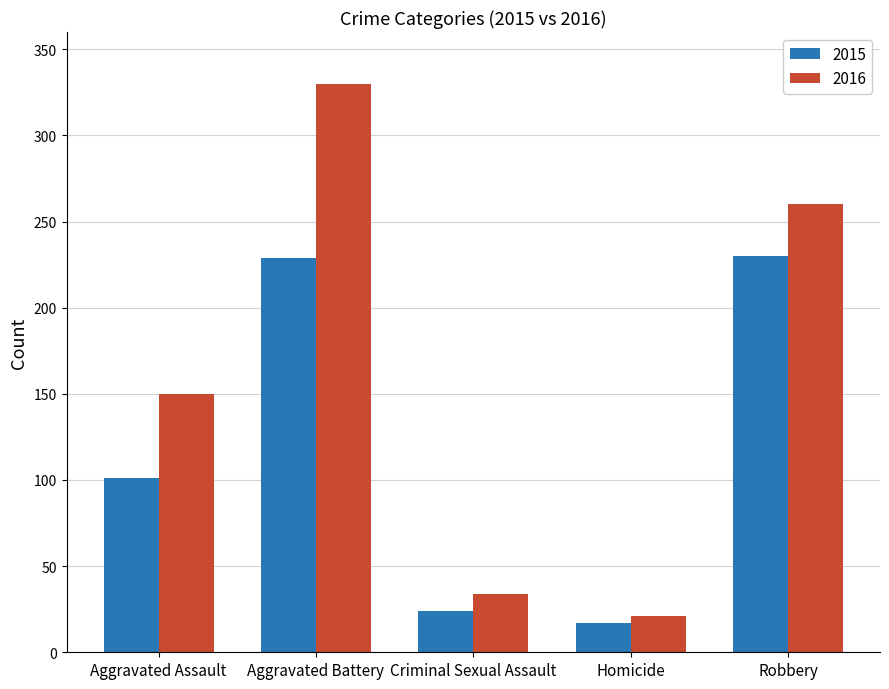

The 2016 series shows 260 at Robbery. True or false?

True